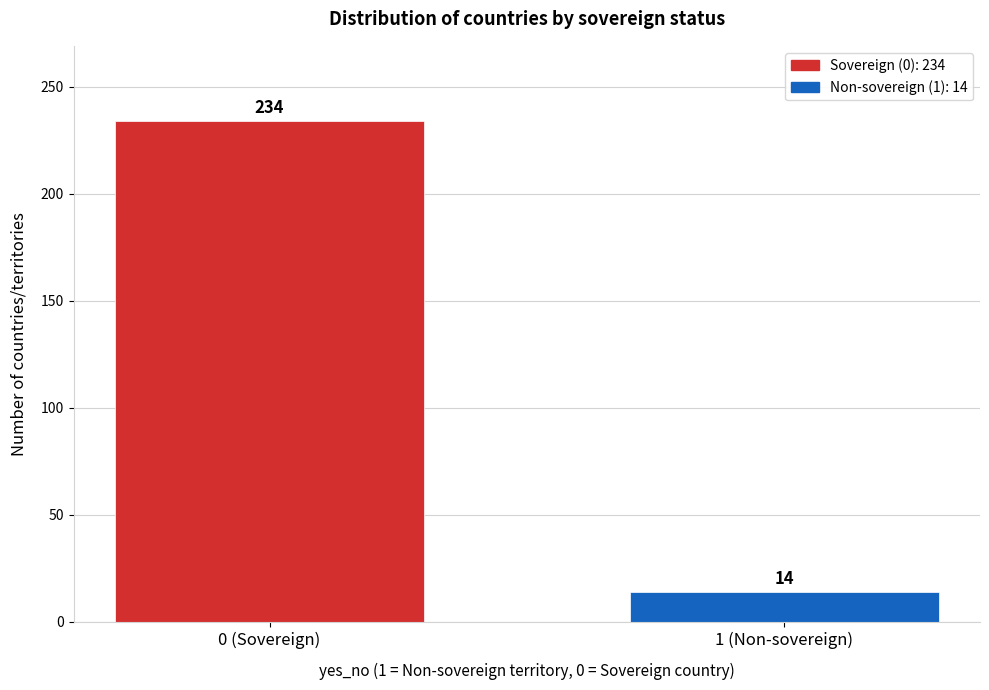

Reading right to left, transcribe all the data shown in this chart.

1 (Non-sovereign)=14	0 (Sovereign)=234